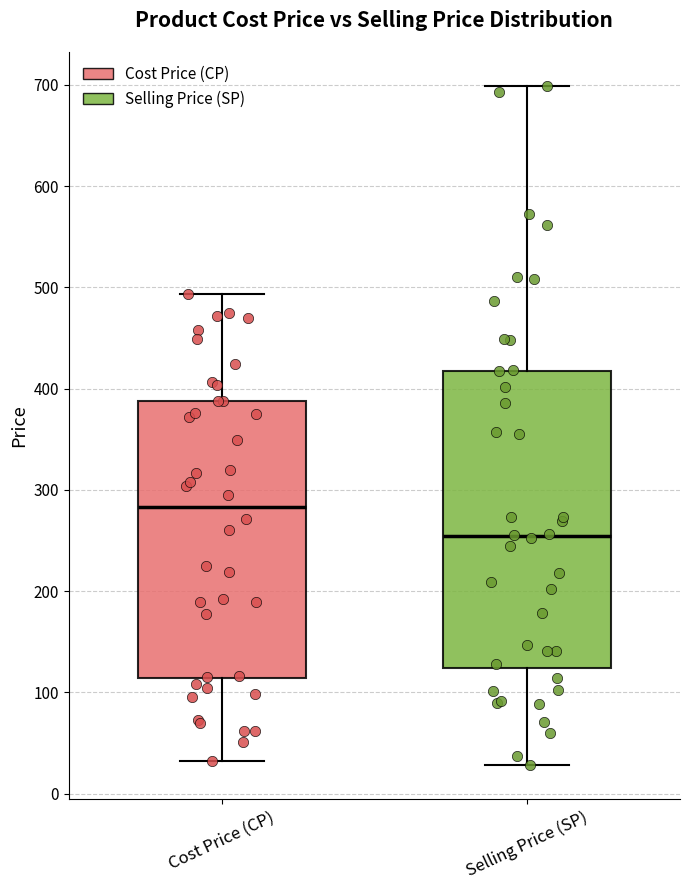

Reading left to right, transcribe this box plot: for each box, give where its median line is, the range the box spans, and where its two whiskers end, as read against the y-axis. The values are not printed on the chart, so give them approximately, as read against the axis.

Cost Price (CP): median 280, box 110 to 390, whiskers 30 to 490
Selling Price (SP): median 250, box 120 to 420, whiskers 30 to 700